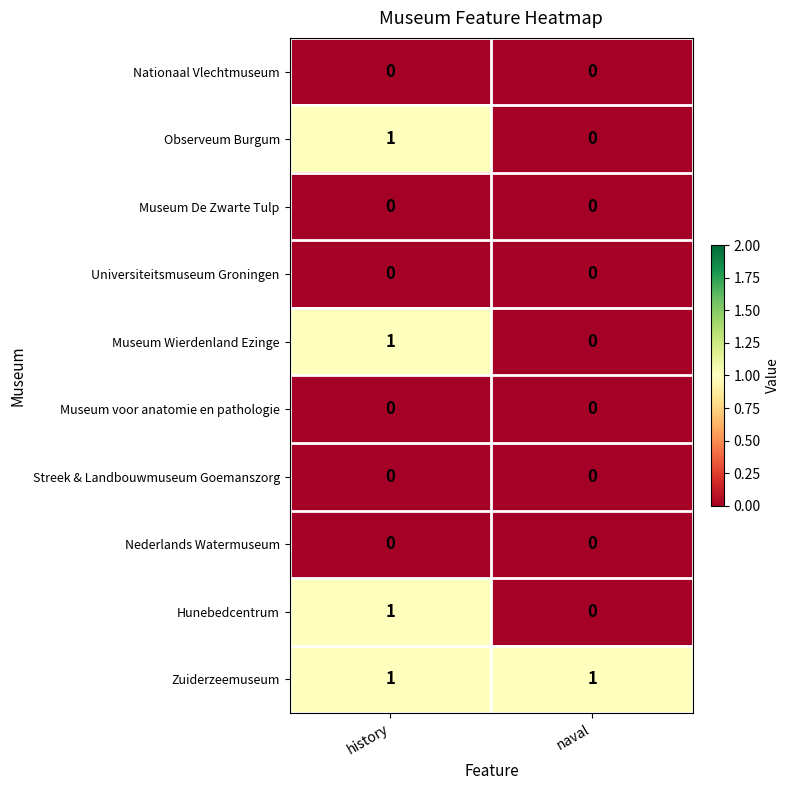

At which category is the sum across all series the highest?

history